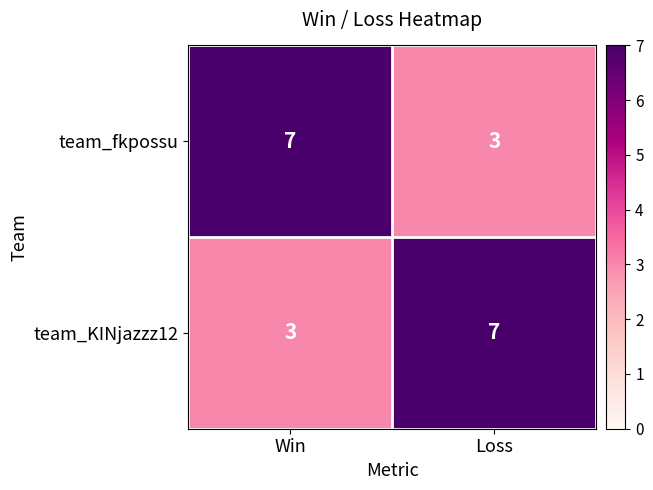

What is the difference between the highest and lowest values at Loss?

4